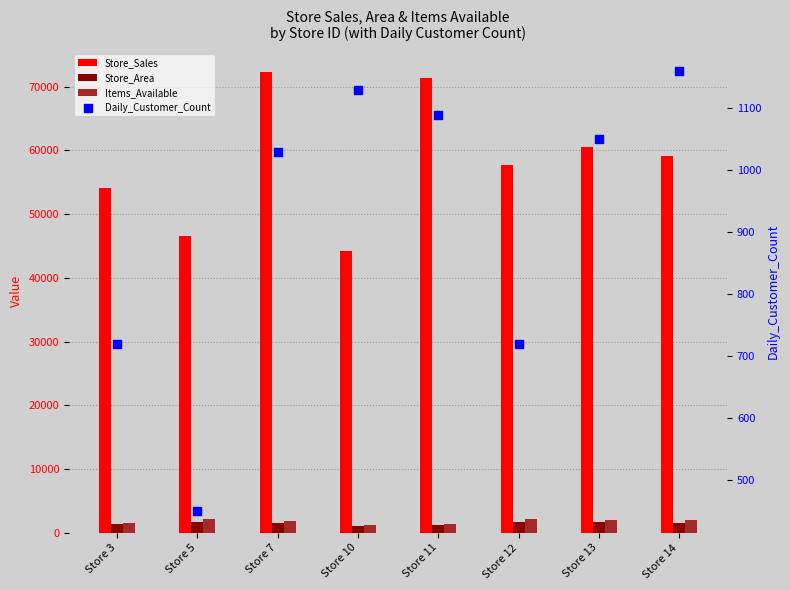

What is the total value across all series at Store 12?

62189